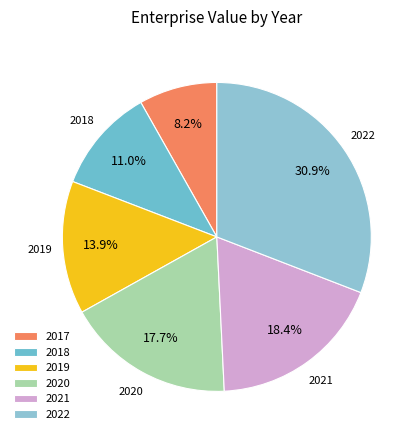

Rank the categories by value from highest to lowest.

2022, 2021, 2020, 2019, 2018, 2017